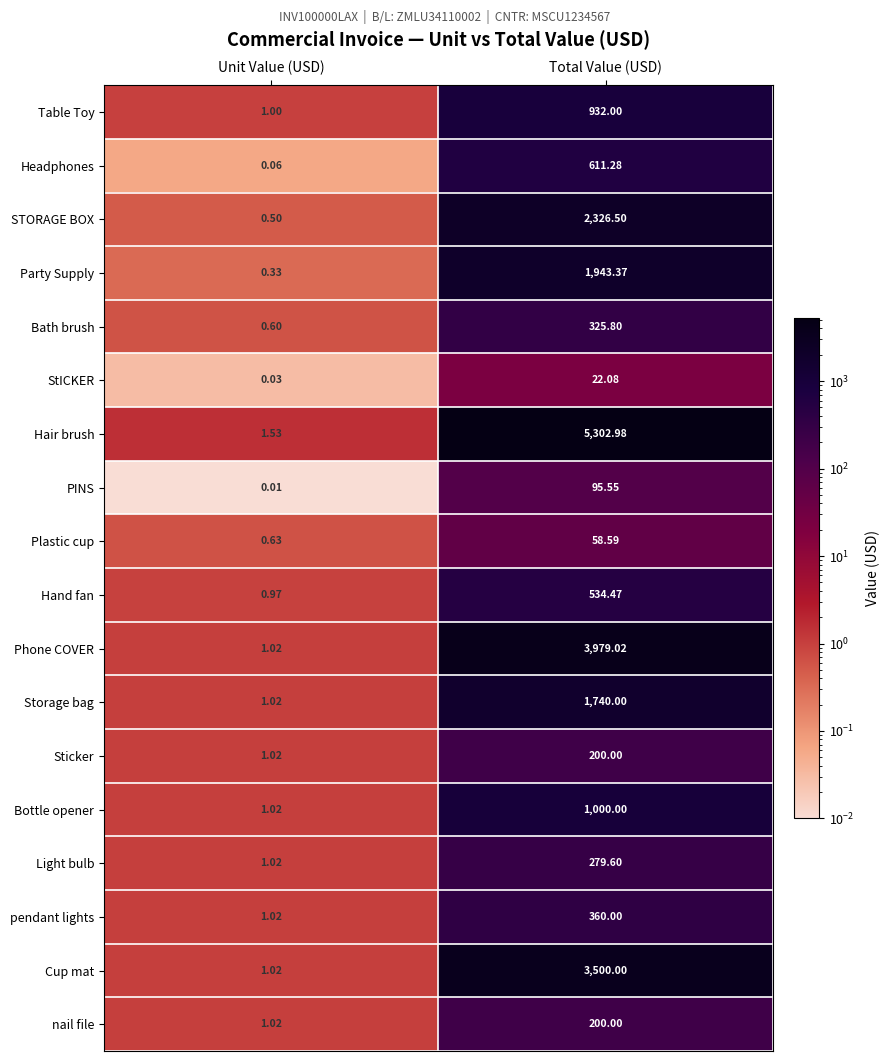

Between Unit Value (USD) and Total Value (USD), which series saw the biggest shift?

Hair brush